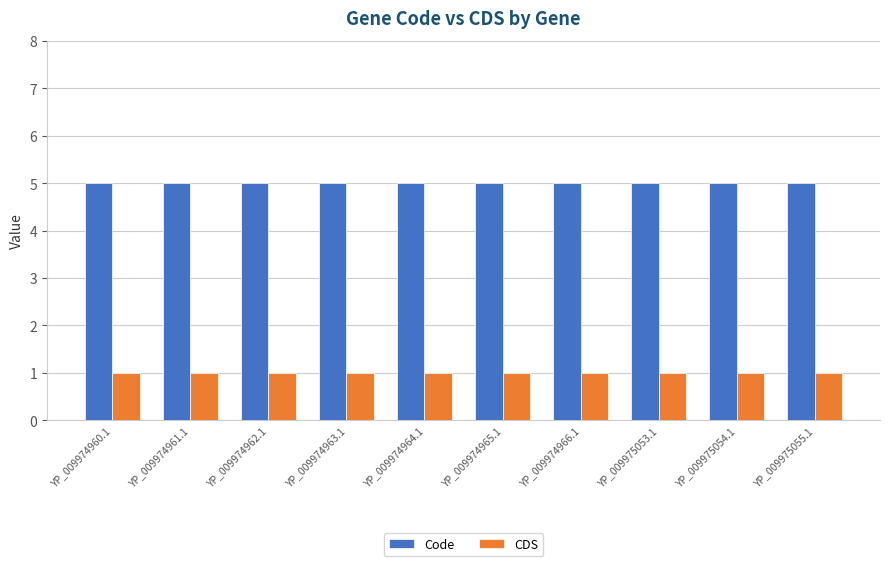

Which series has the largest total across all categories?

Code